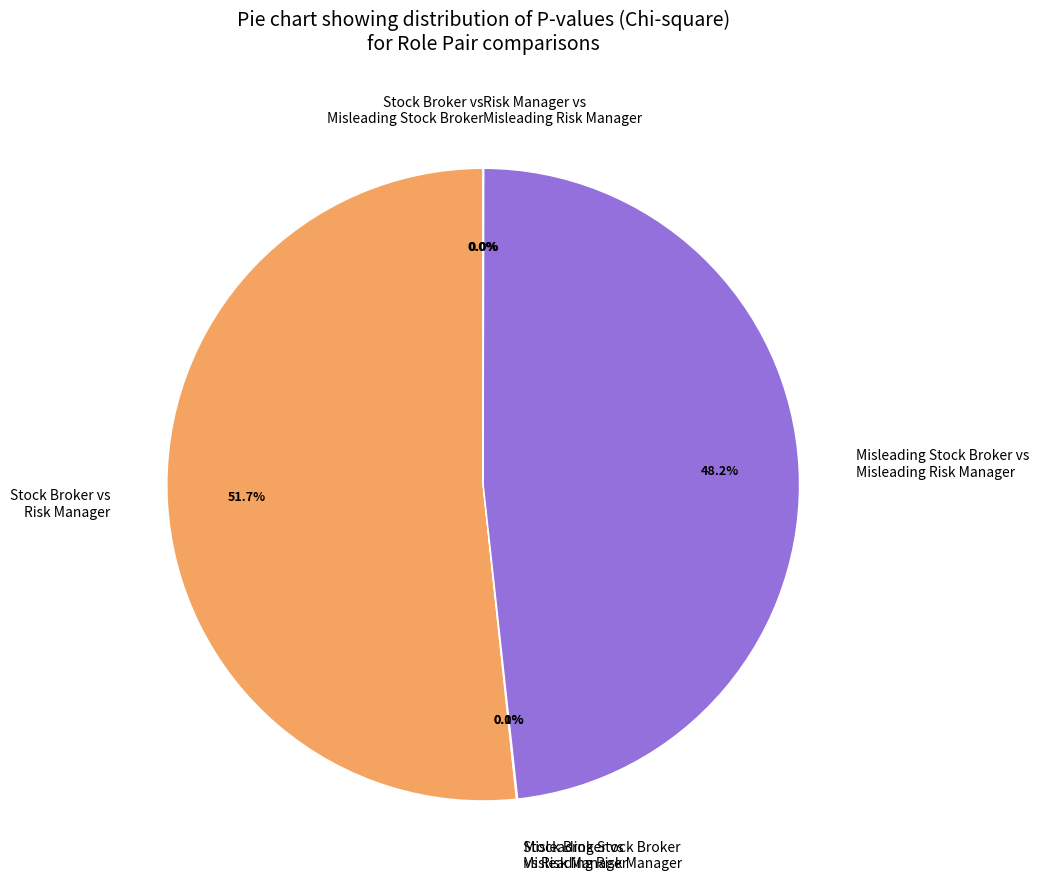

What is the largest slice in the pie chart?

Stock Broker vs Risk Manager